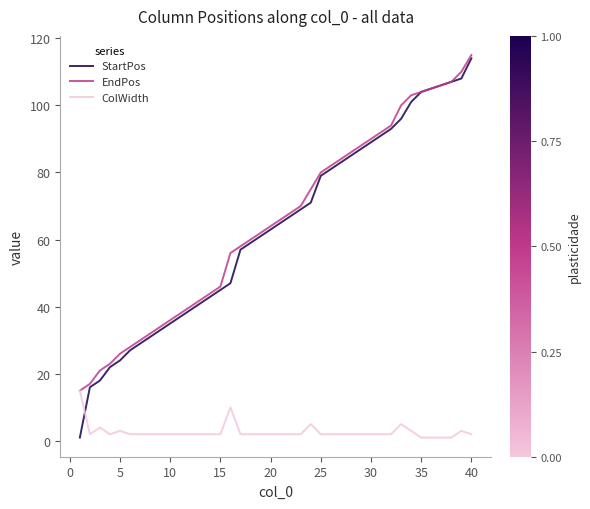

True or false: ColWidth and StartPos intersect in this chart.

True